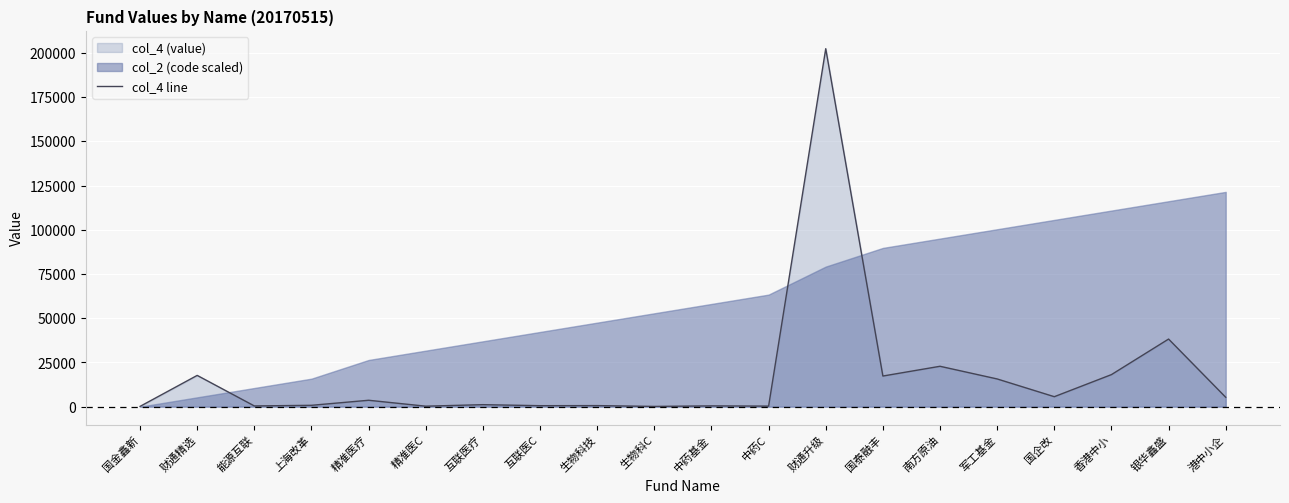

The chart shows a value of 395.3 at 上海改革. True or false?

False